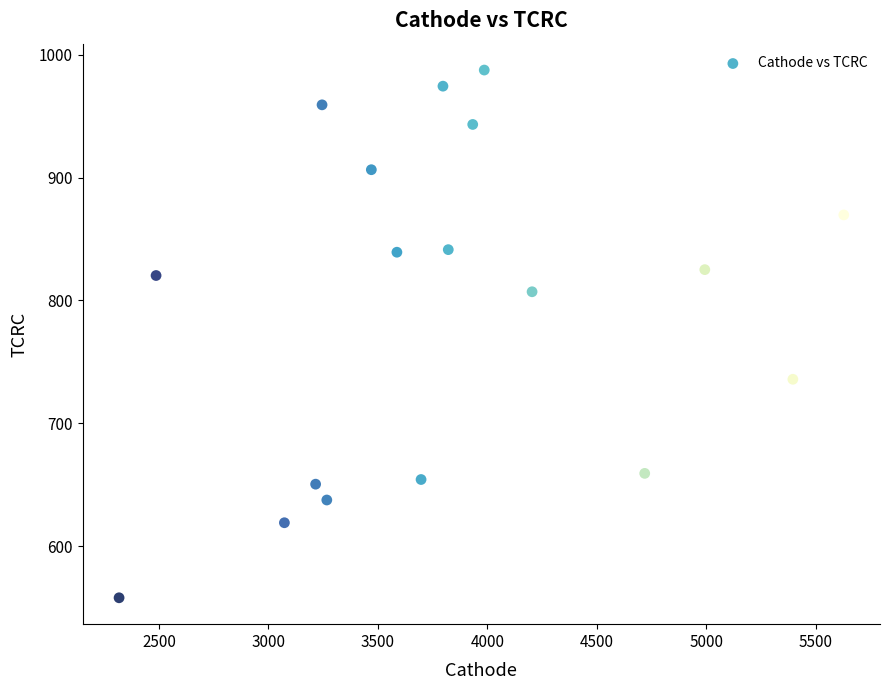

What is the range of Y values (max minus min)?

429.5